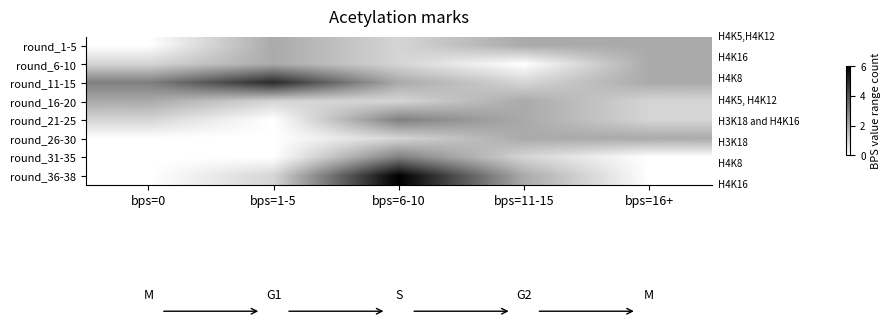

At how many categories does at least one series exceed 0?

5